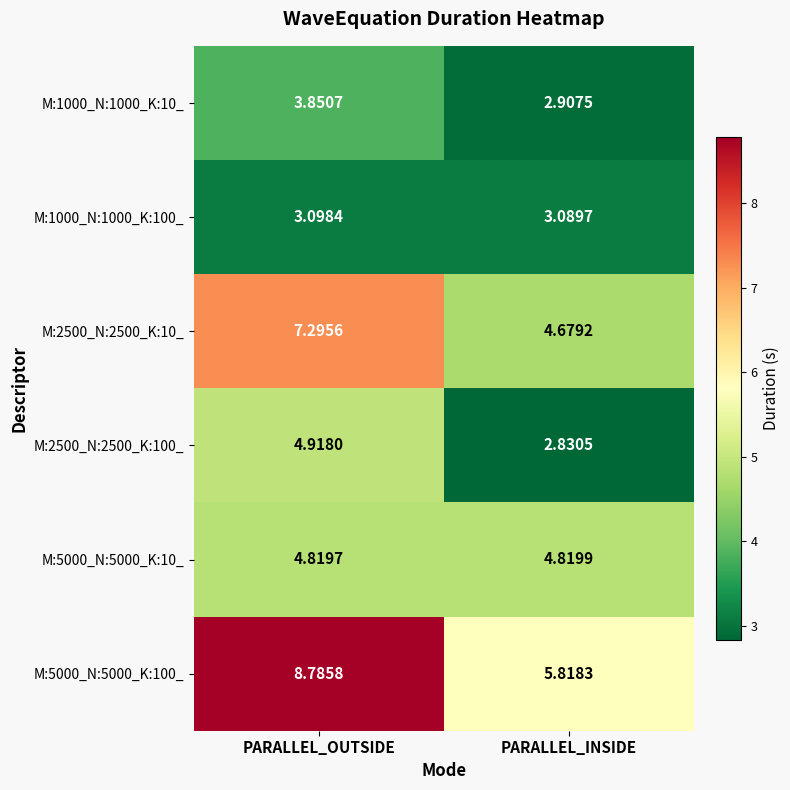

At which category is the sum across all series the highest?

PARALLEL_OUTSIDE